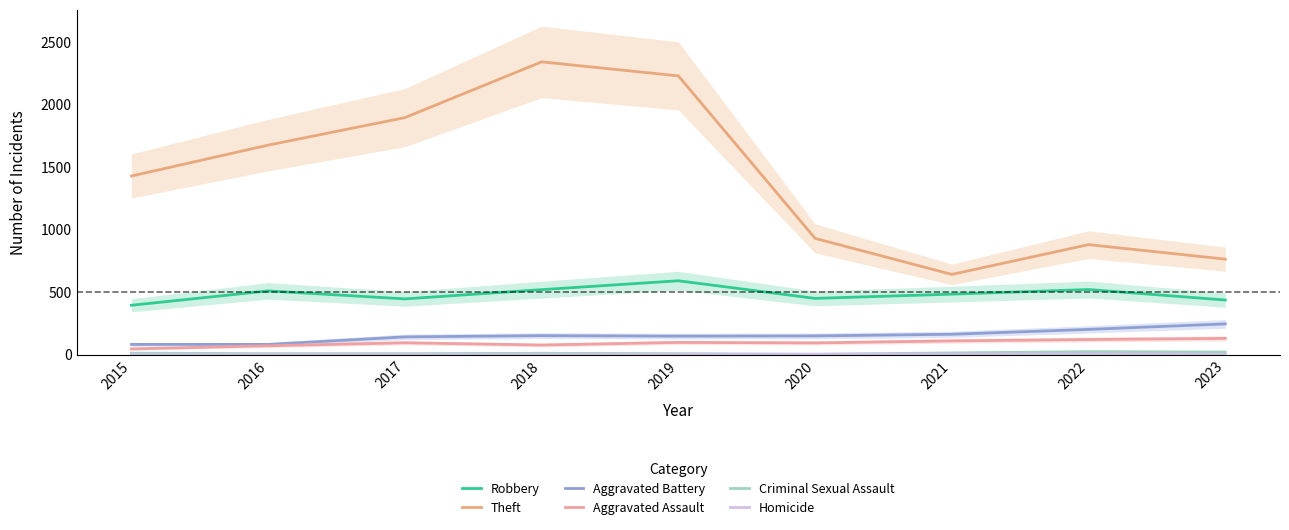

How many positive values does the Homicide series have?

8